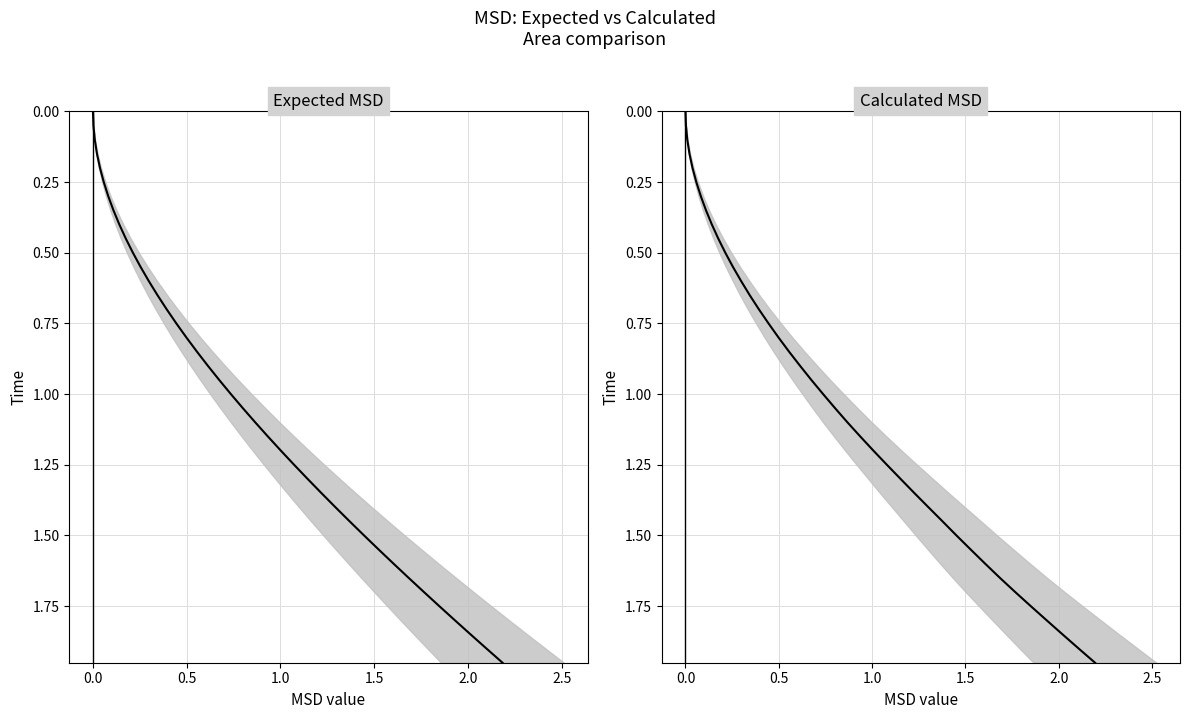

How many positive values does the Calculated MSD series have?

39